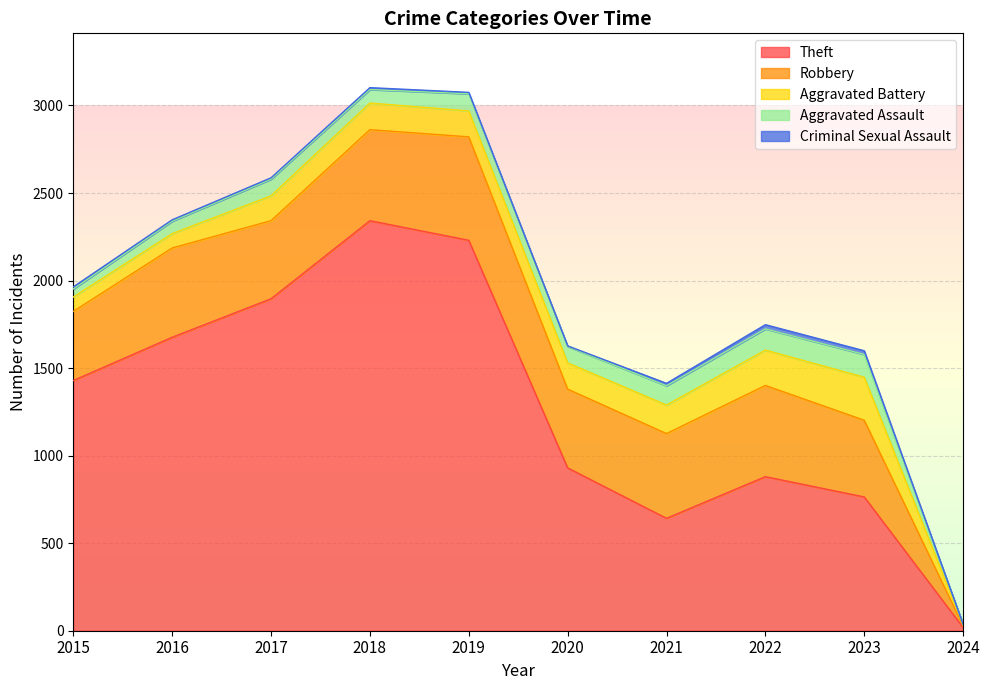

What is the difference between the Theft values at 2020 and 2019?

1300